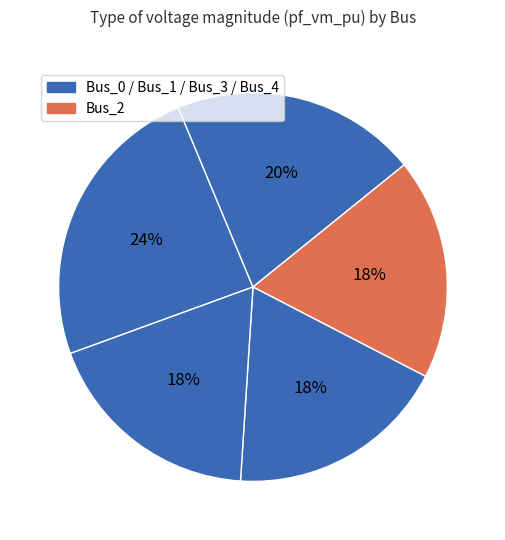

How many segments does this pie chart have?

5